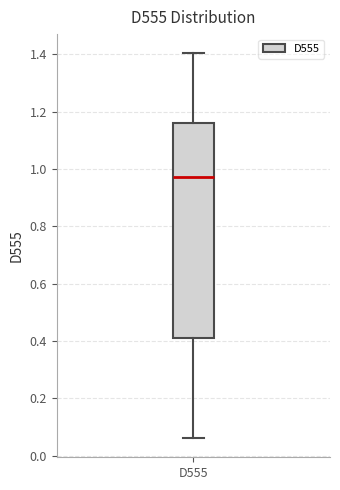

Where is the lower edge of the box for D555 on the y-axis? The values are not printed on the chart, so give them approximately, as read against the axis.

0.42